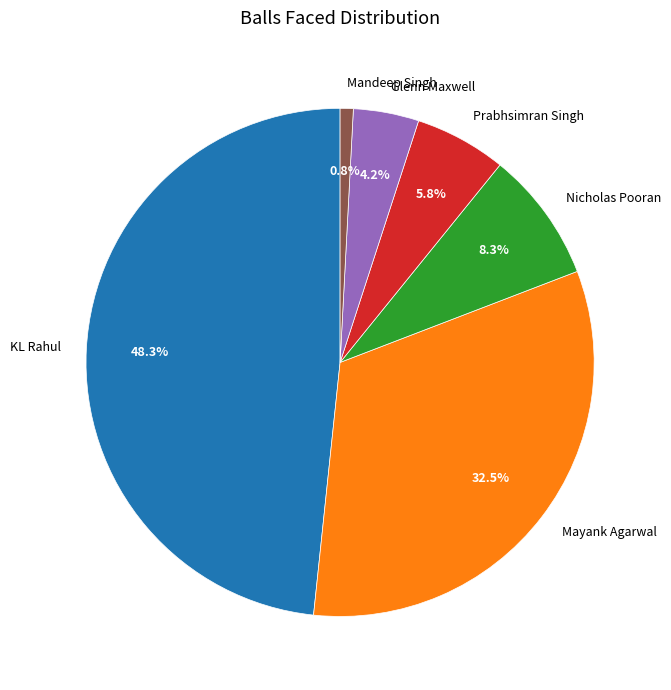

The Prabhsimran Singh slice represents 6% of the pie. True or false?

True